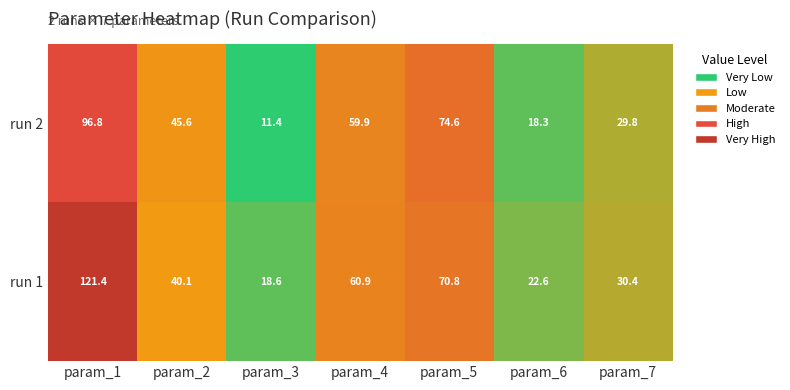

Which series has the widest spread of values?

run 1